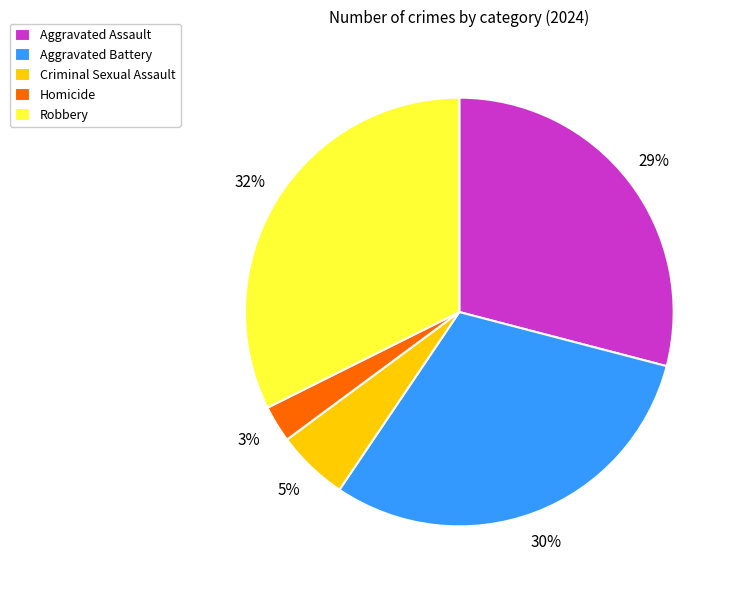

Is the sum of Aggravated Battery and Criminal Sexual Assault greater than half?

No